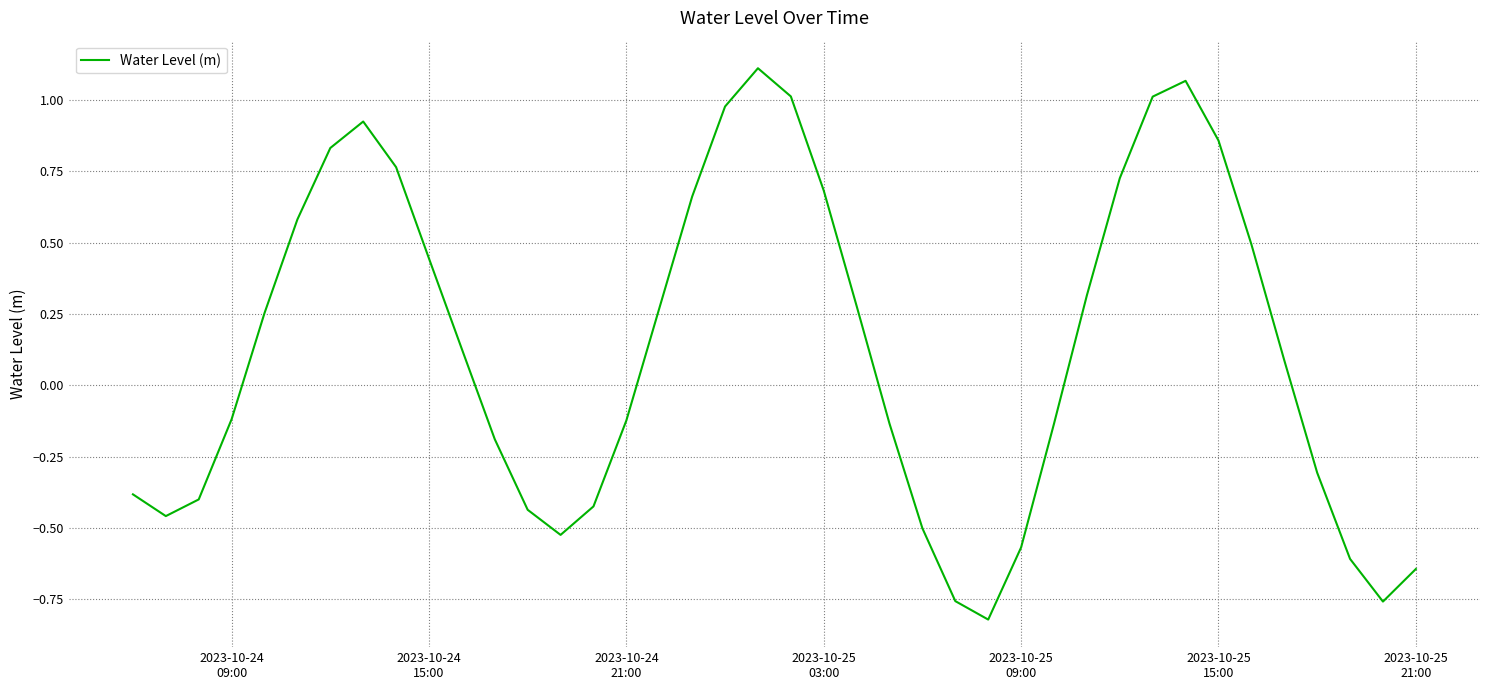

Does the chart display data point markers on the line(s)?

No